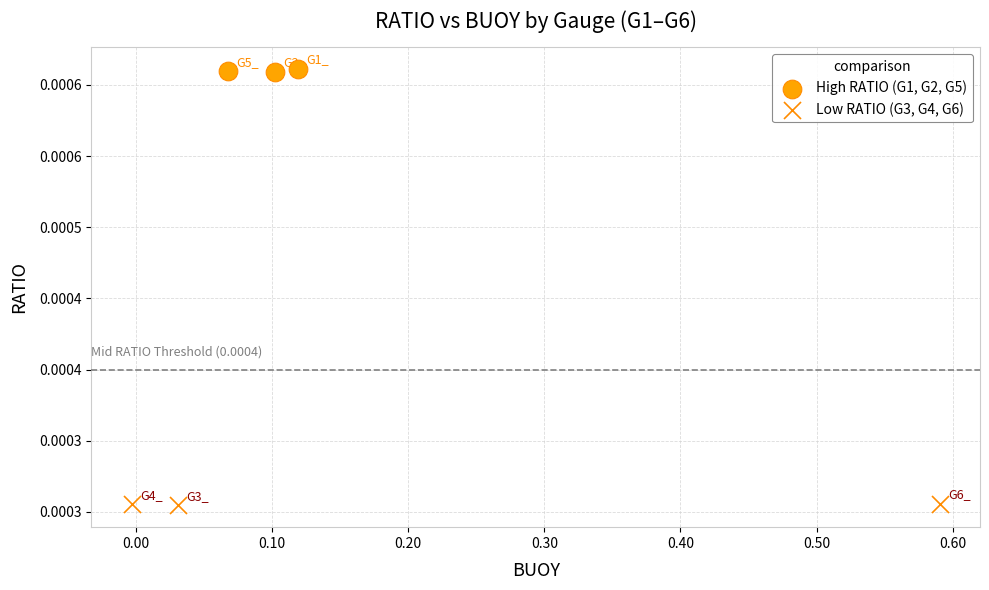

Which series contains the highest Y value?

High RATIO (G1, G2, G5)